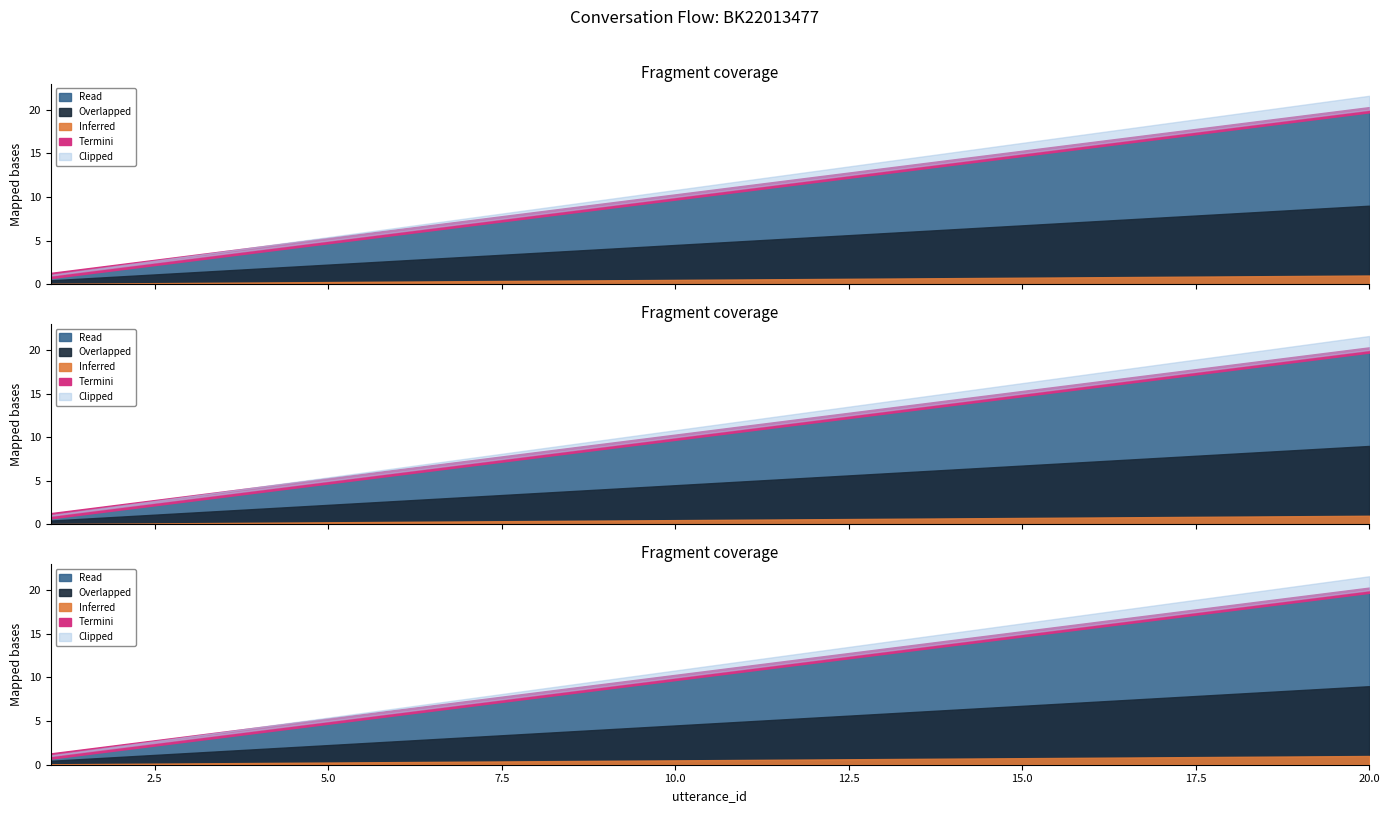

At which category does the chart reach its peak across all series?

20